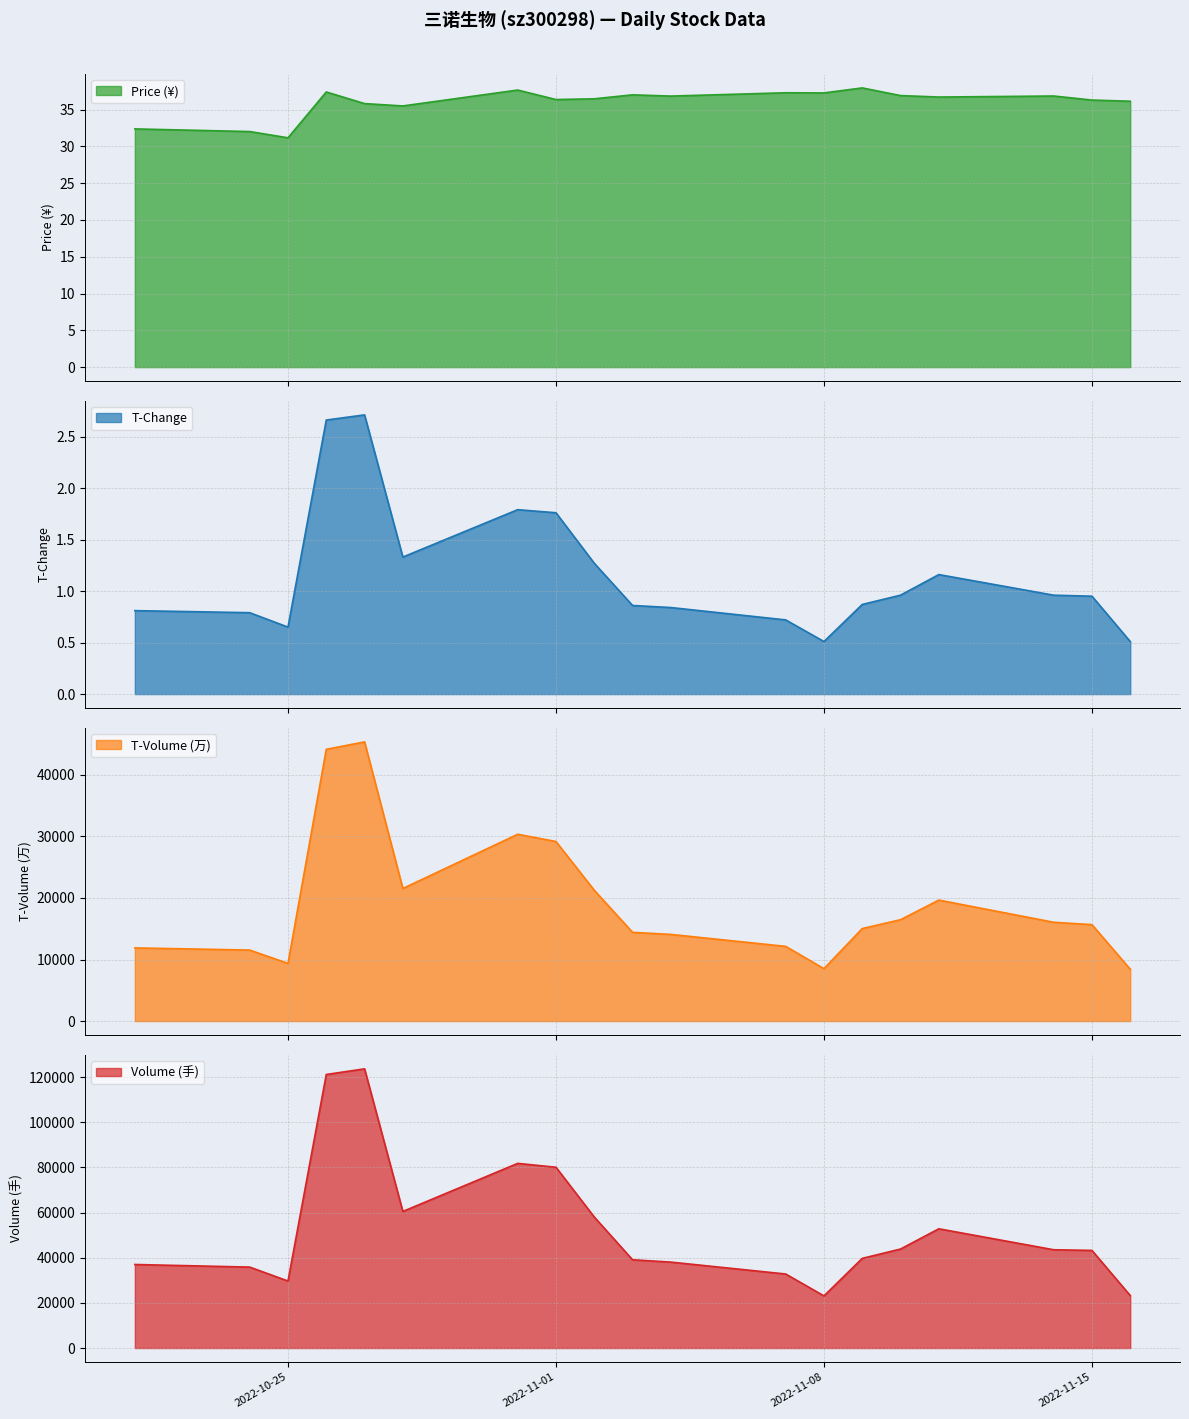

At which category is the sum across all series the highest?

2022-10-27